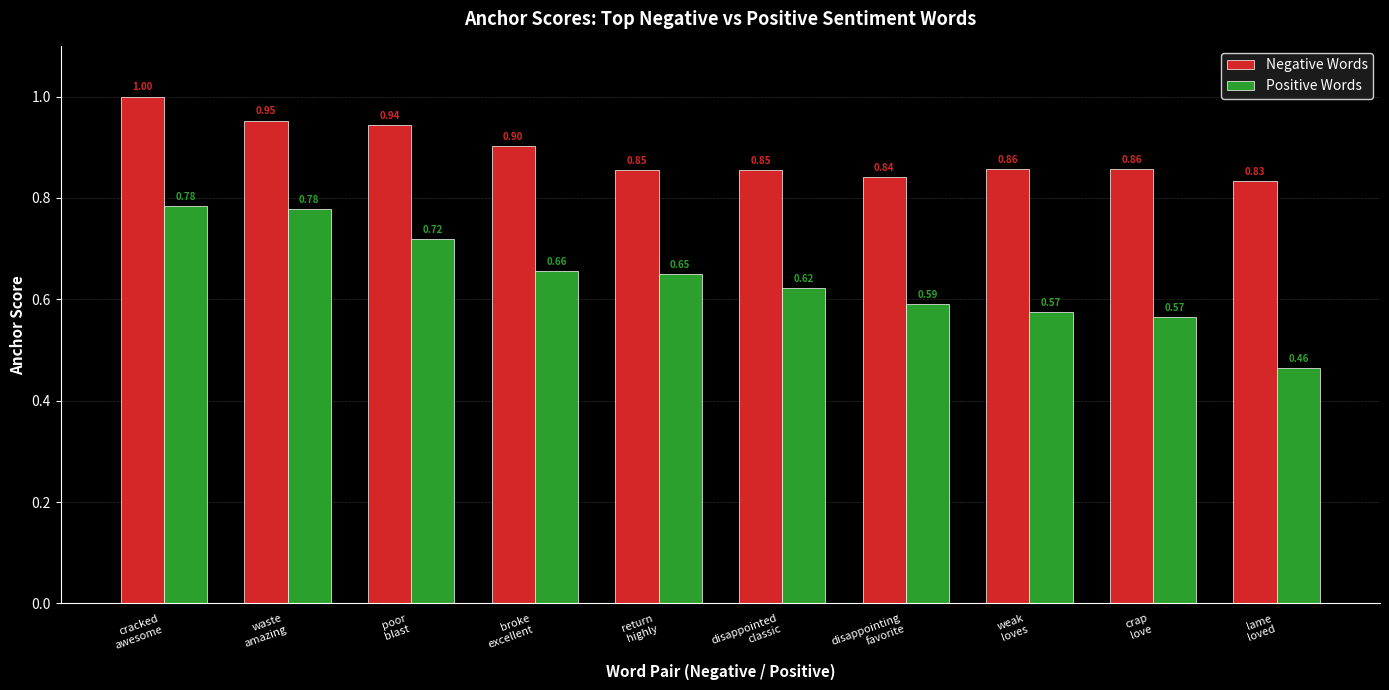

List the series in order of their peak value, highest first.

Negative Words, Positive Words